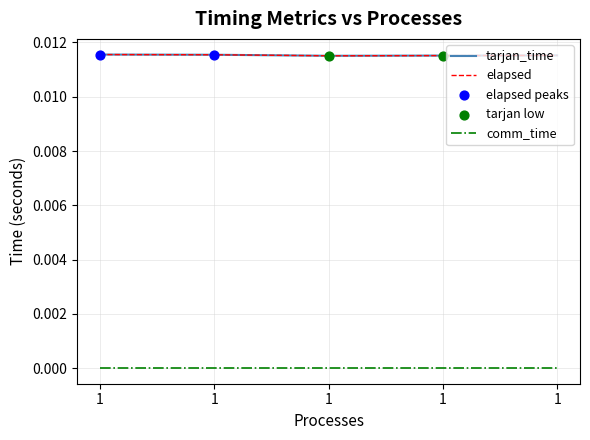

Is this an area chart (filled region under the line)?

No